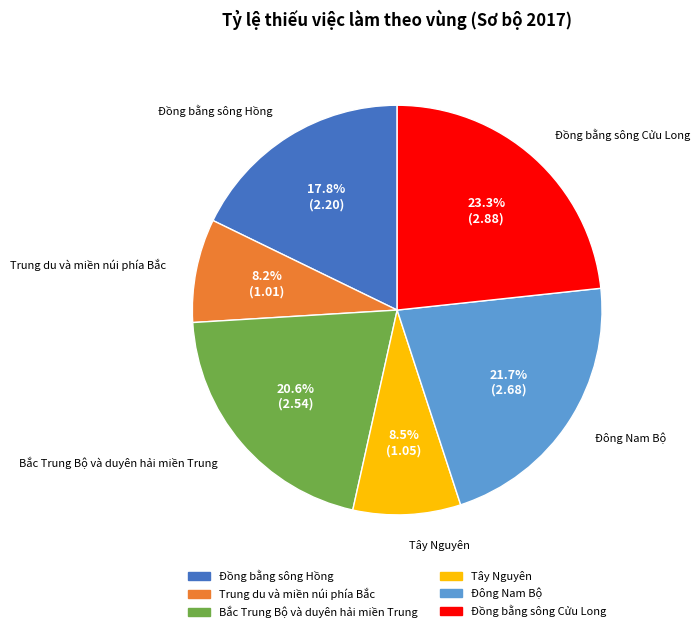

The Trung du và miền núi phía Bắc slice represents 20% of the pie. True or false?

False